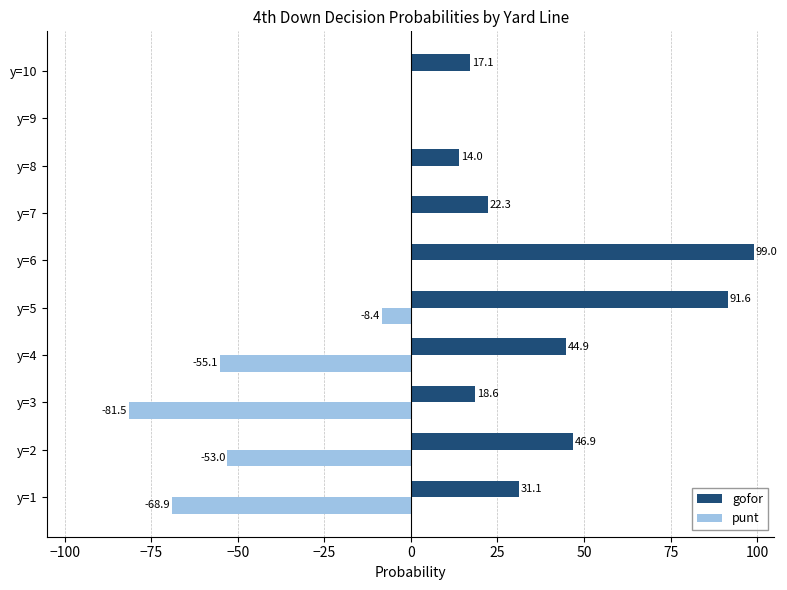

What is the maximum value for gofor?

99.0